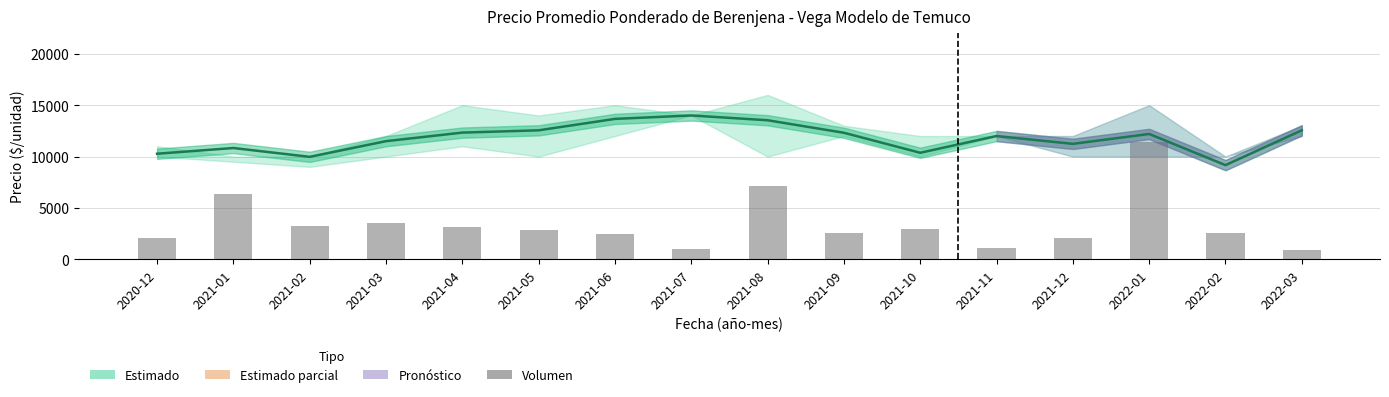

What is the difference between the maximum and minimum values in the Precio promedio ponderado series?

4833